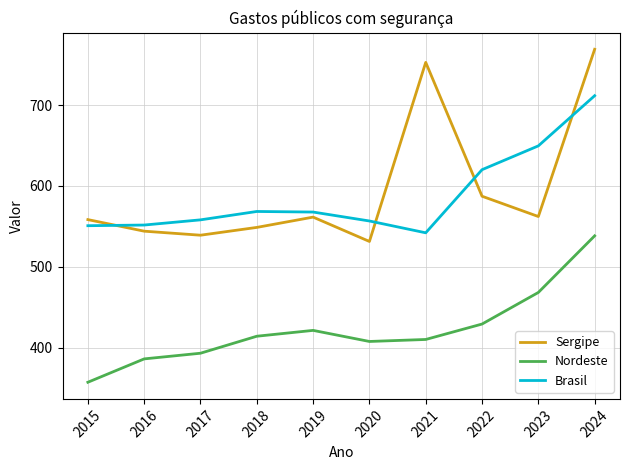

Is it true that Nordeste equals 915.0 at 2024?

False